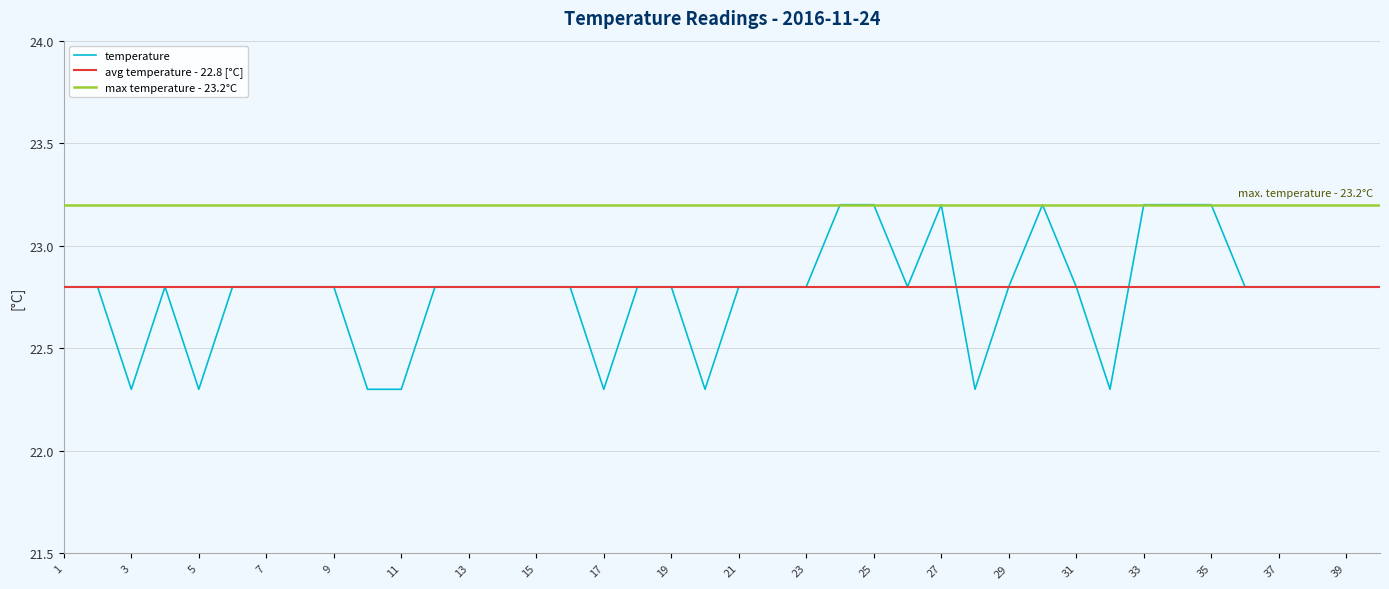

What is the difference between the maximum and minimum values in the temperature series?

0.9